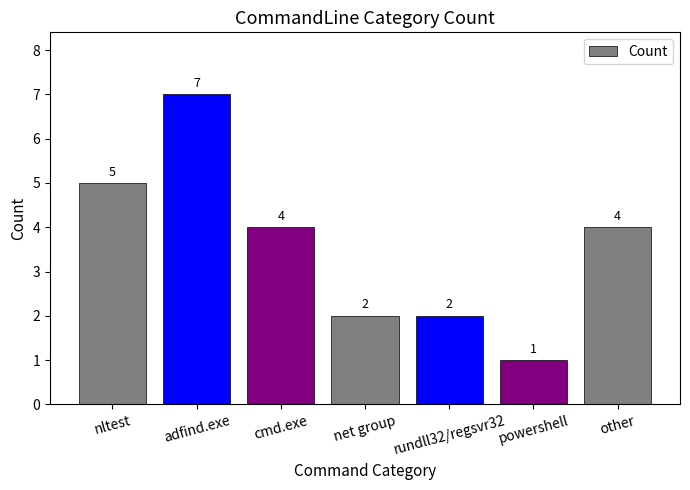

How many values are between 2 and 5?

5